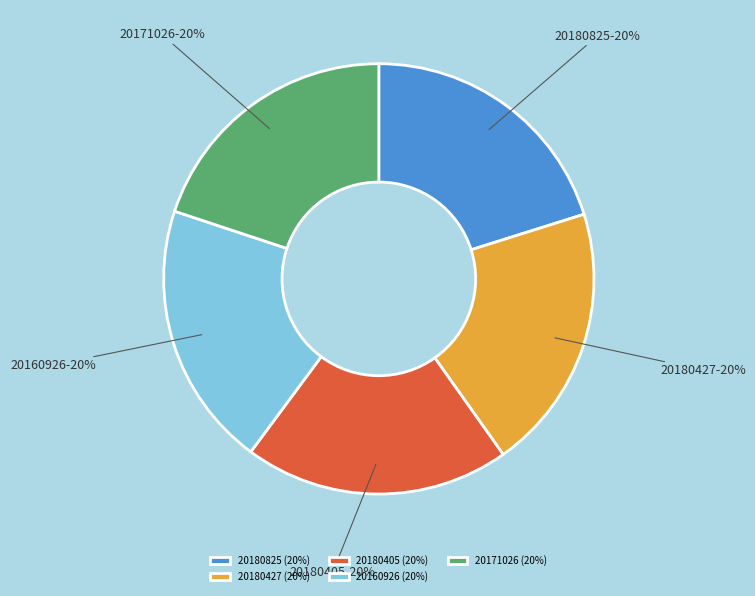

Is it true that 20180405 is 20% of the pie?

True